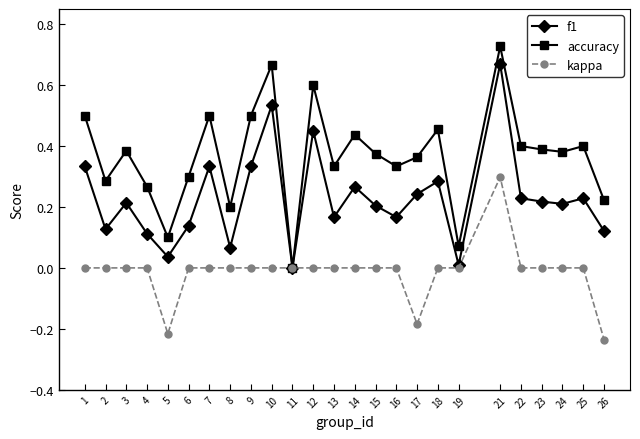

How many values in the f1 series exceed 0?

24